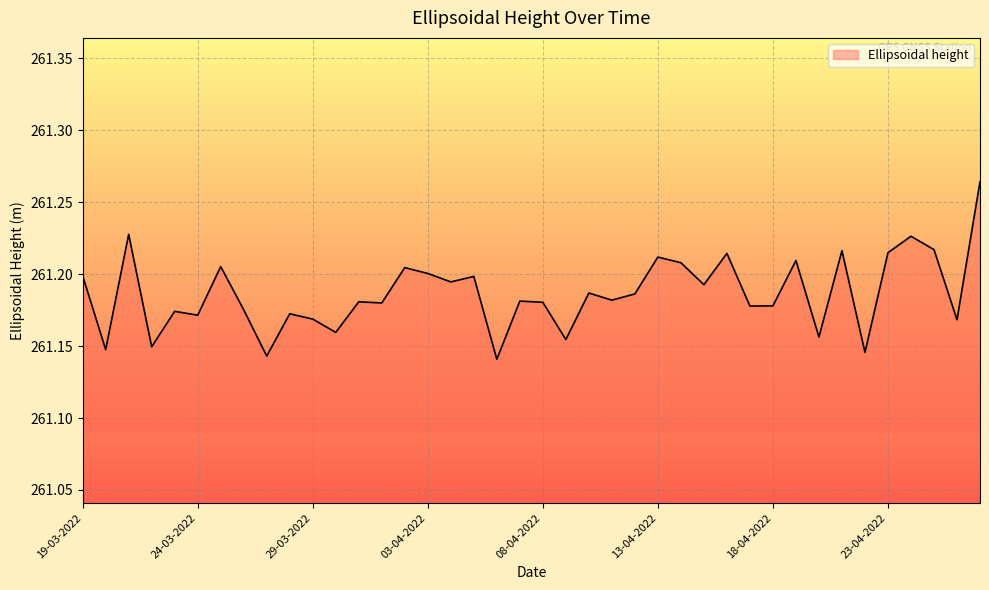

Does the chart display data point markers on the line(s)?

No